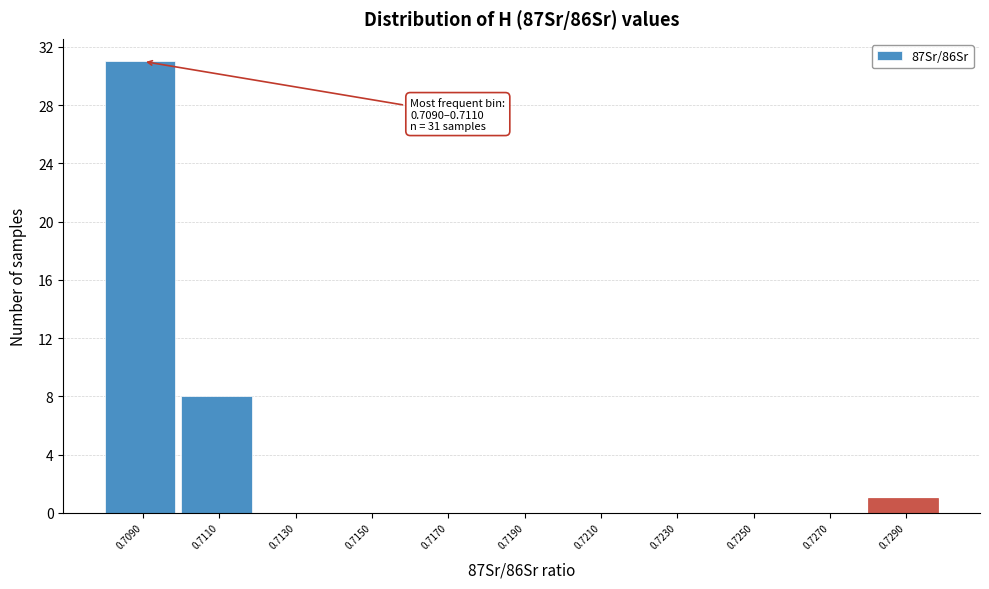

Reading left to right, extract all data points from this chart.

0.7090=31	0.7110=8	0.7130=0	0.7150=0	0.7170=0	0.7190=0	0.7210=0	0.7230=0	0.7250=0	0.7270=0	0.7290=1